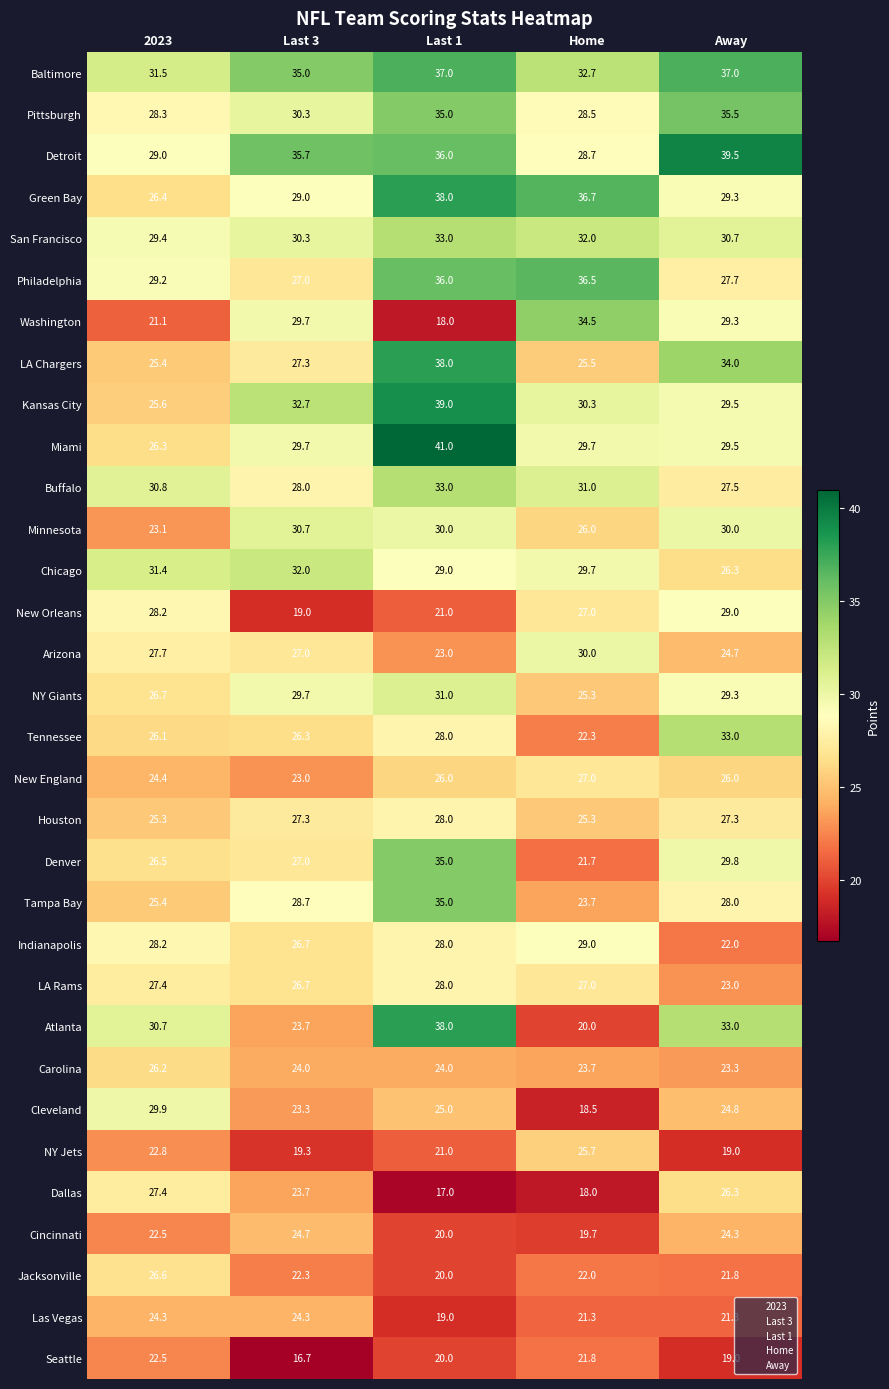

Which category has the highest value across all series?

Last 1